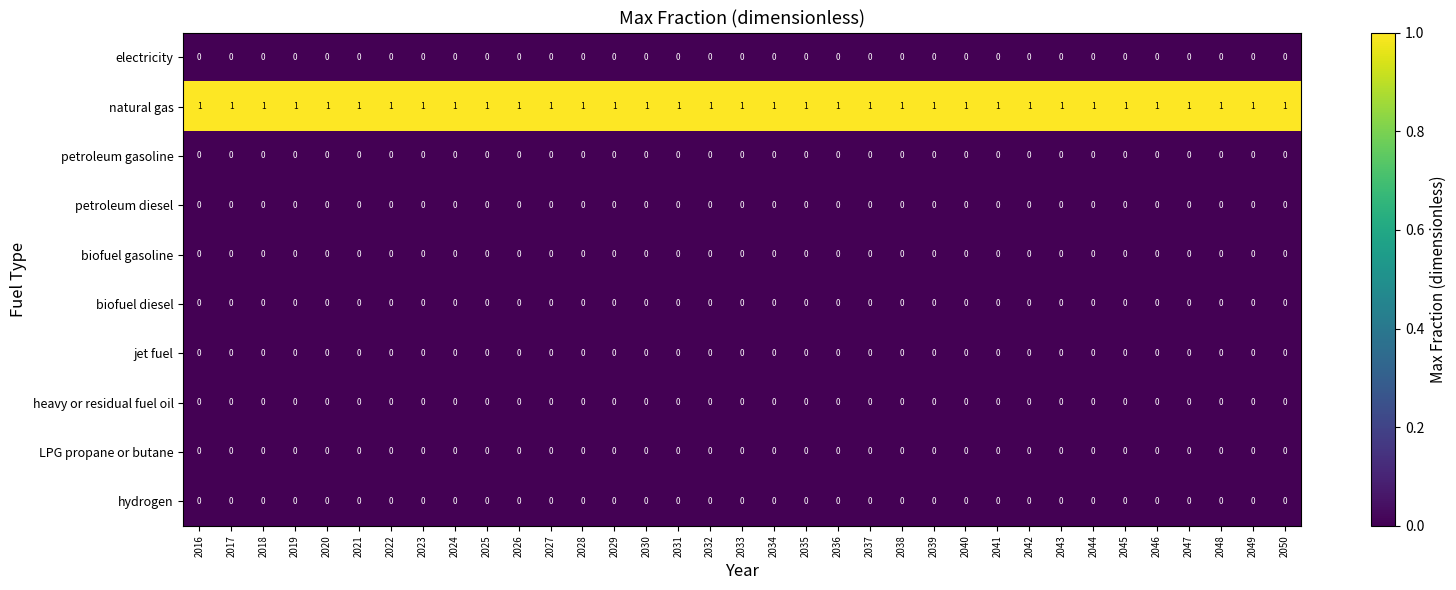

True or false: jet fuel has a value of 0 at 2017.

True